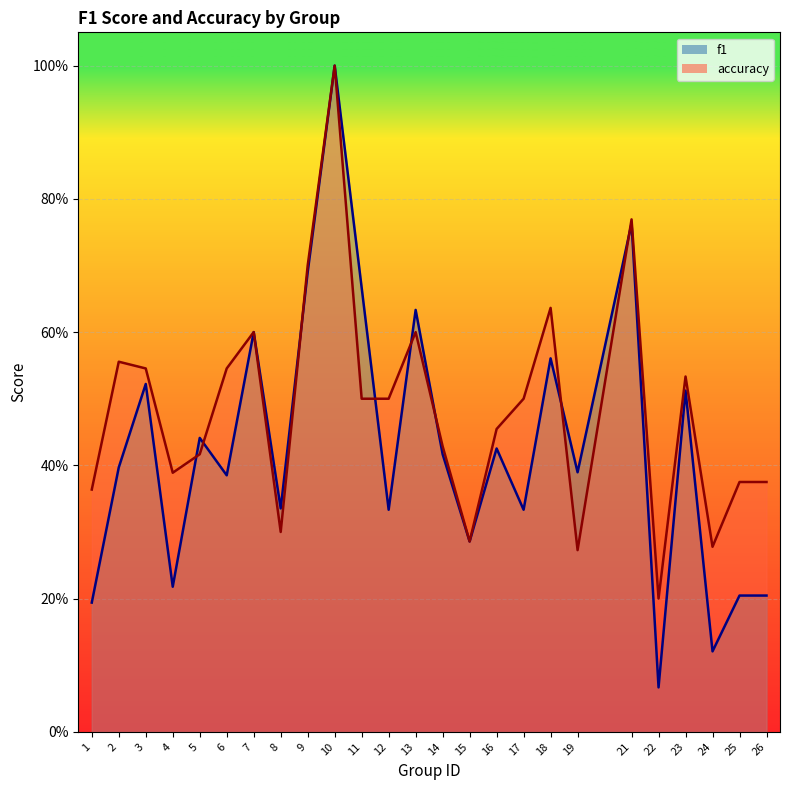

Where do f1 and accuracy first cross each other?

4 and 5